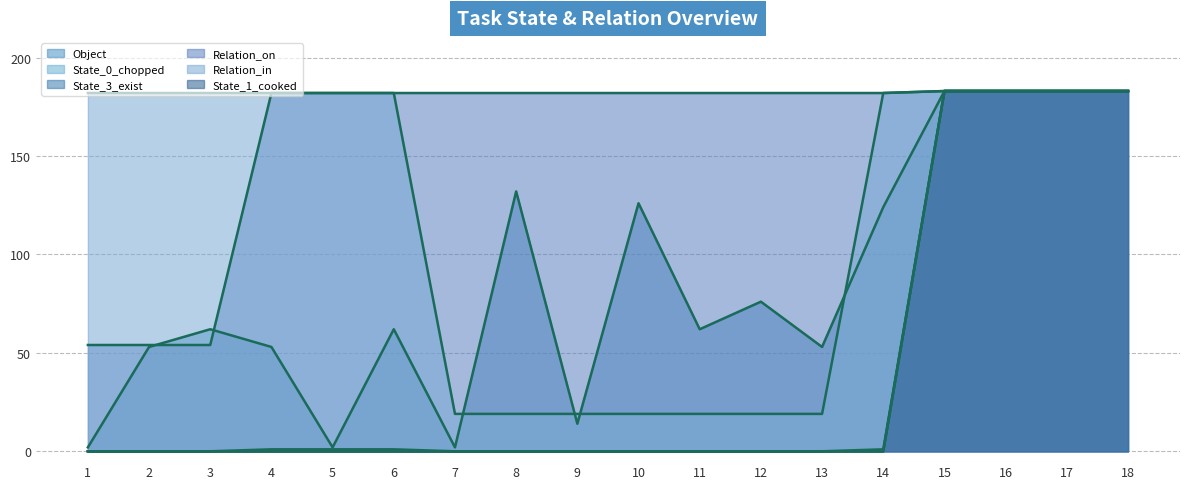

The value of Relation_in at 9 is 7. True or false?

False